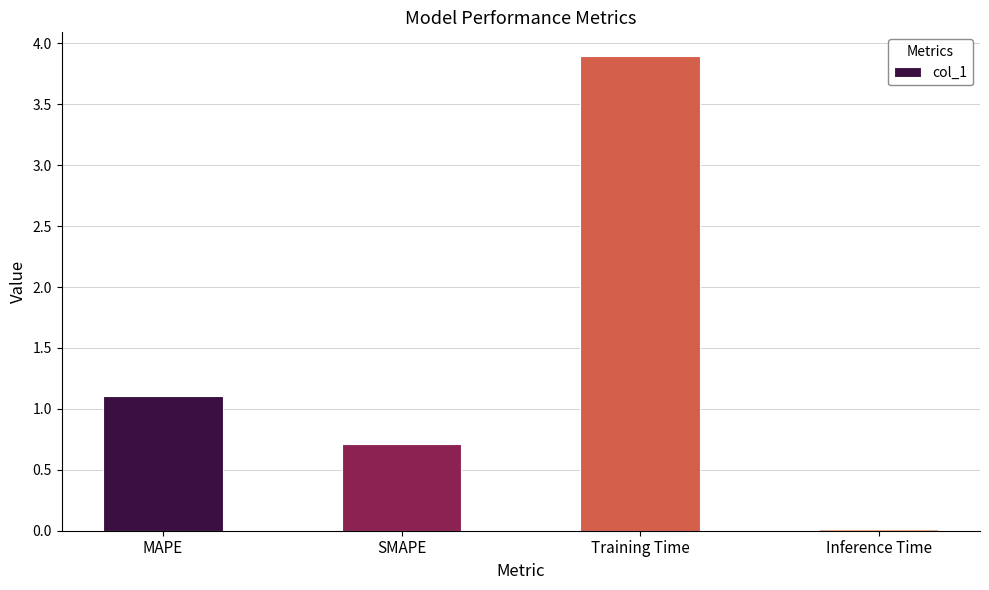

How many distinct data groups are displayed?

1